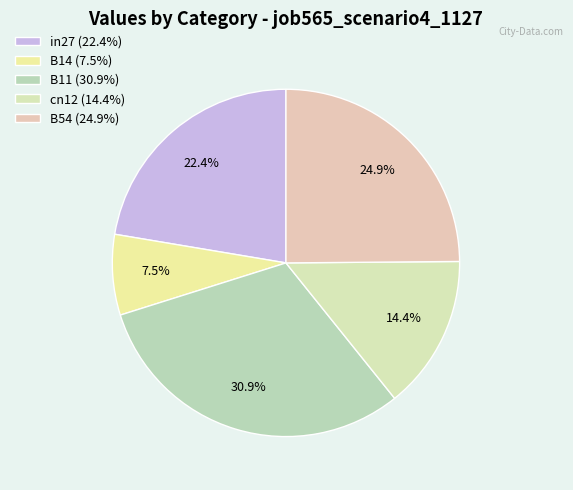

What percentage is NOT represented by in27?

77.6%